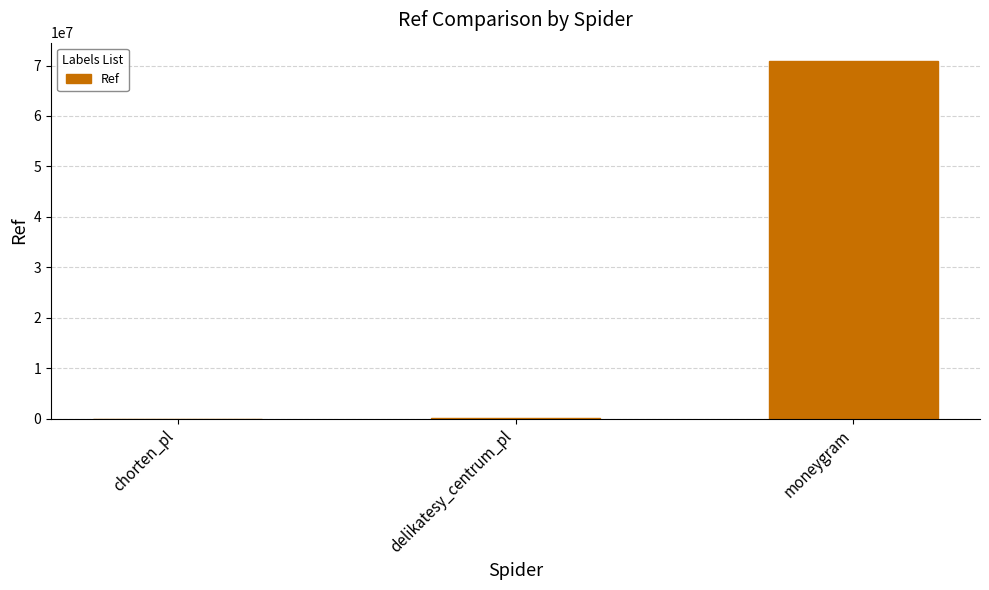

At which label is the value closest to 35493336?

delikatesy_centrum_pl